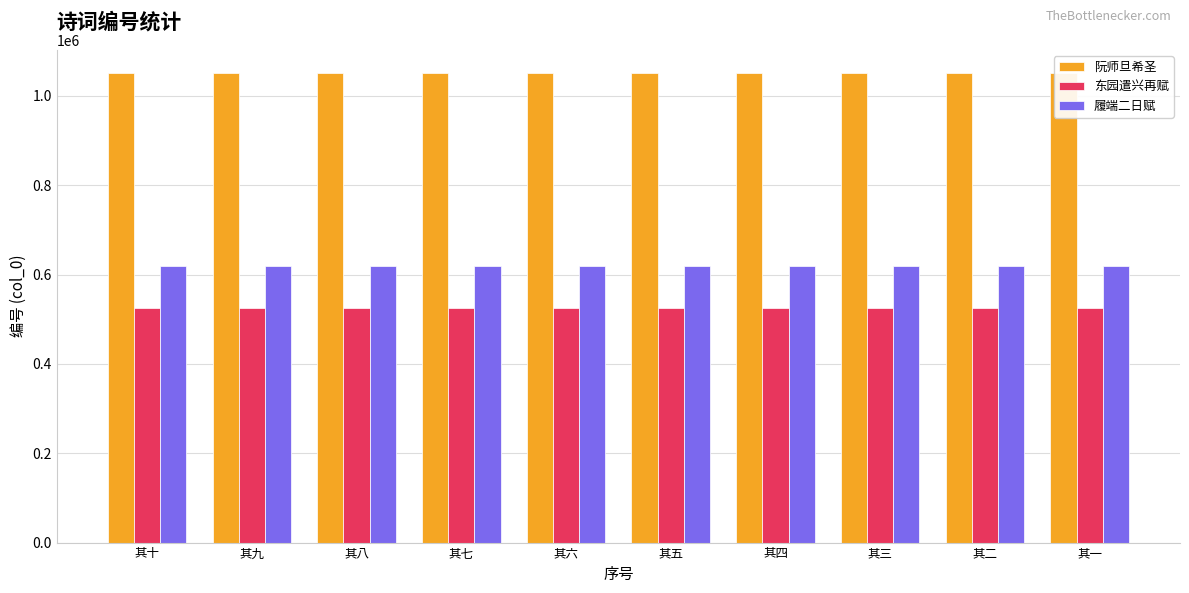

Reading right to left, what are all the values shown in this chart?

阮师旦希圣: 1050794	1050795	1050796	1050797	1050798	1050799	1050800	1050801	1050802	1050803
东园遣兴再赋: 524430	524431	524432	524433	524434	524435	524436	524437	524438	524439
履端二日赋: 618744	618745	618746	618747	618748	618749	618750	618751	618752	618753